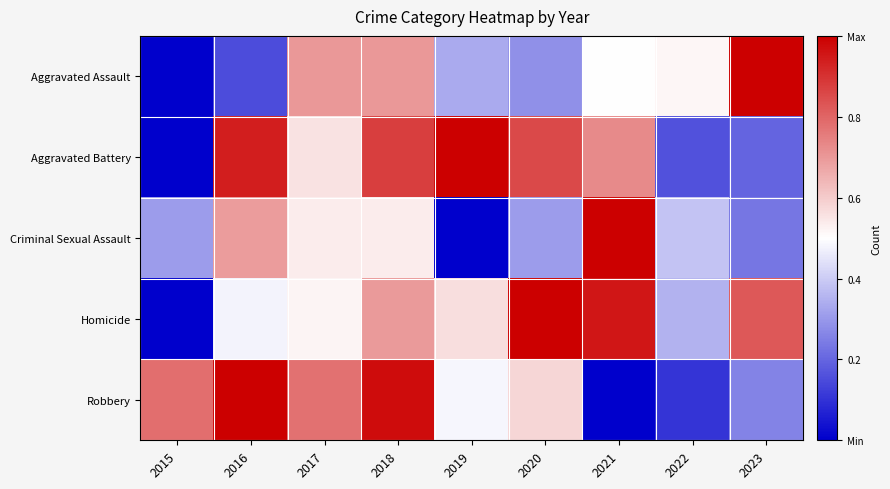

What is the difference between the highest and lowest values at 2023?

0.8